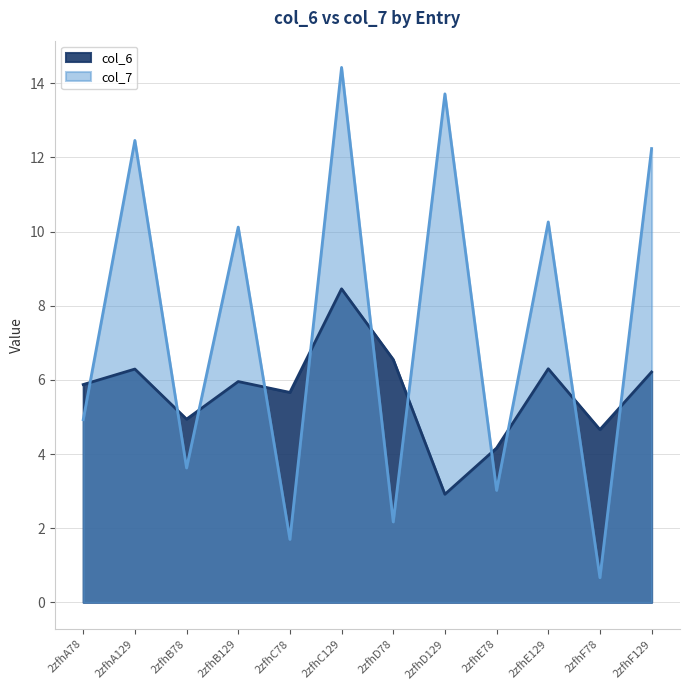

What is the label of the 4th point from the left?

2zfhB129